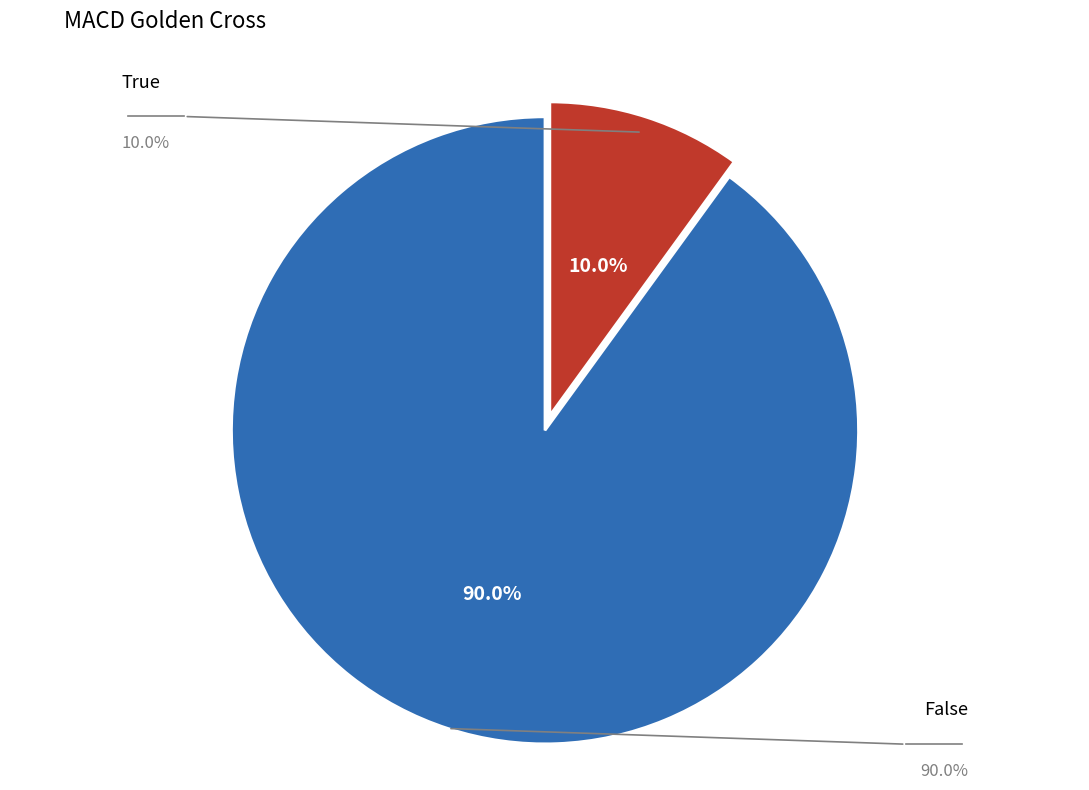

Does any single category account for the majority?

Yes